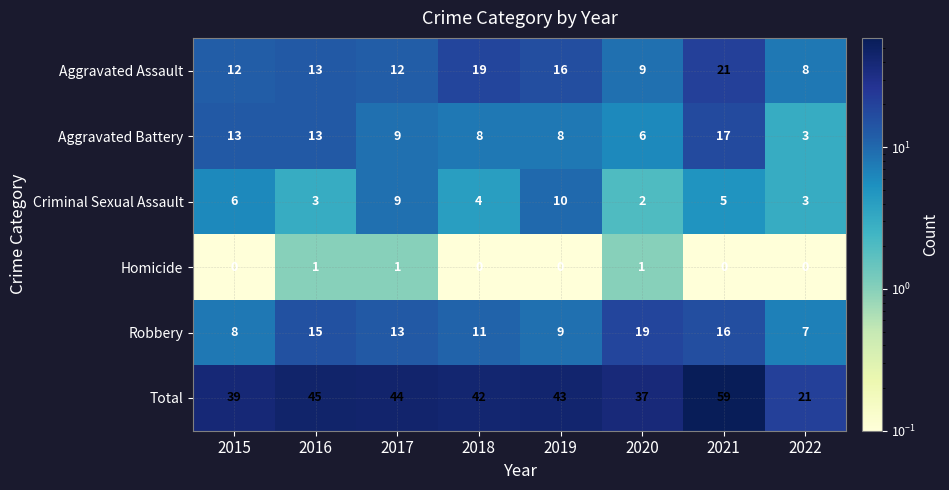

What is the sum of the Aggravated Battery values at 2017 and 2021?

26